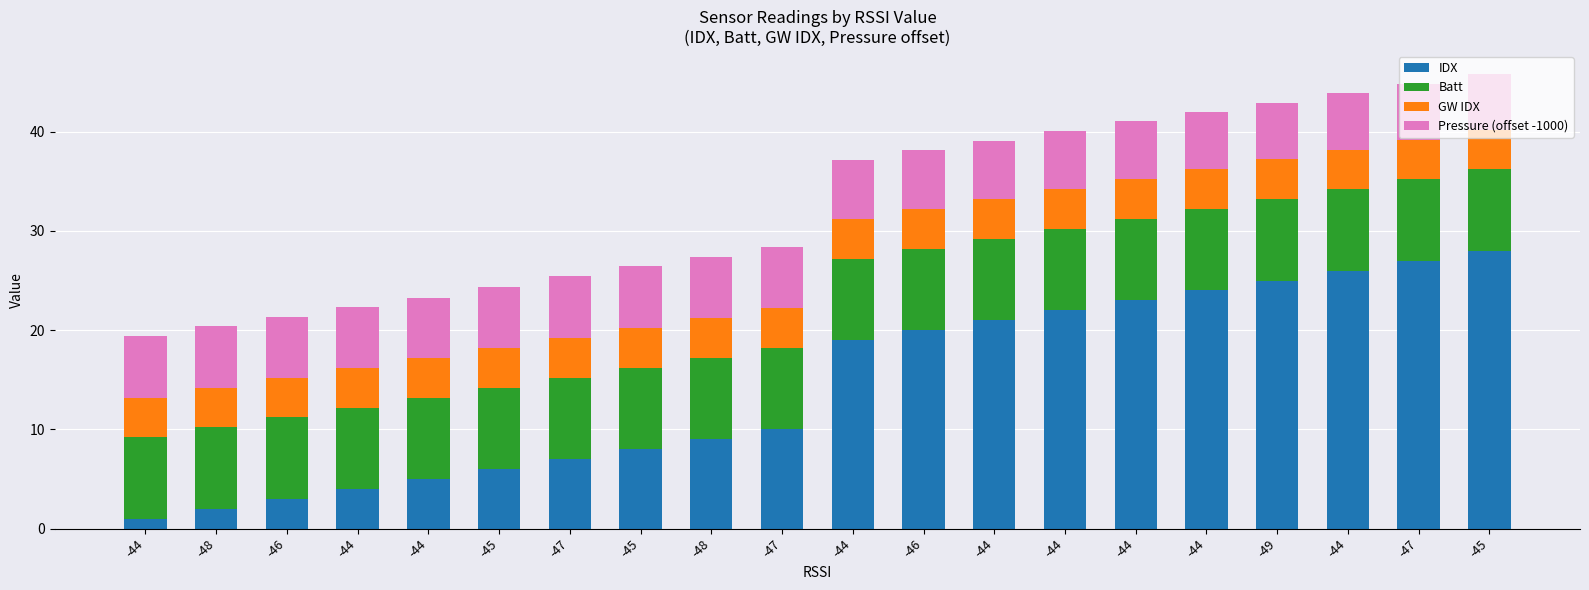

How many distinct data groups are displayed?

4